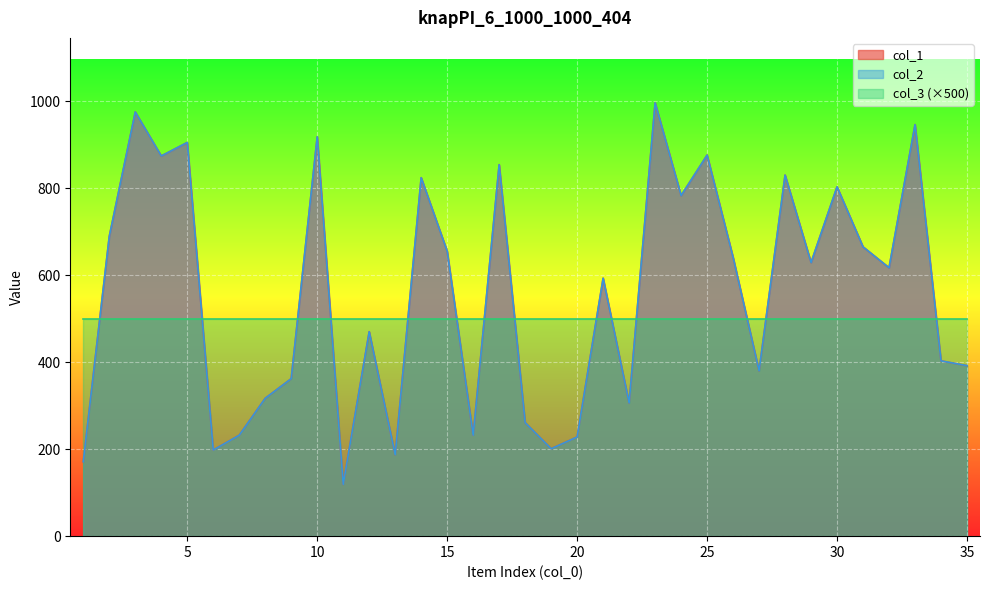

Does the chart display data point markers on the line(s)?

No